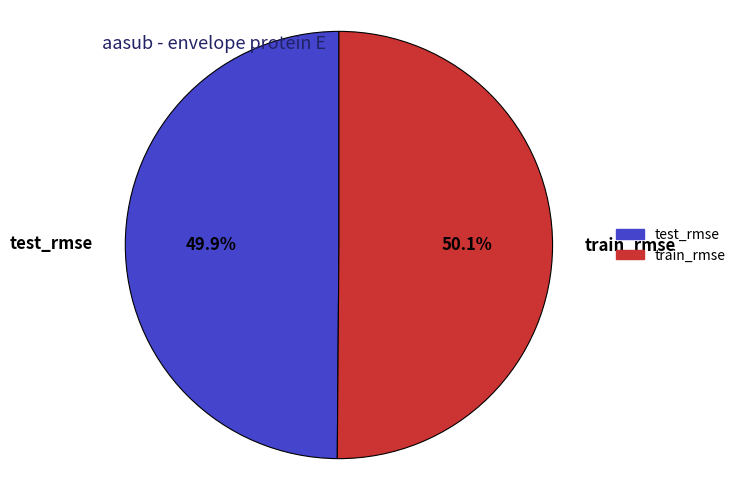

What percentage is the train_rmse slice, to the nearest percent?

50%